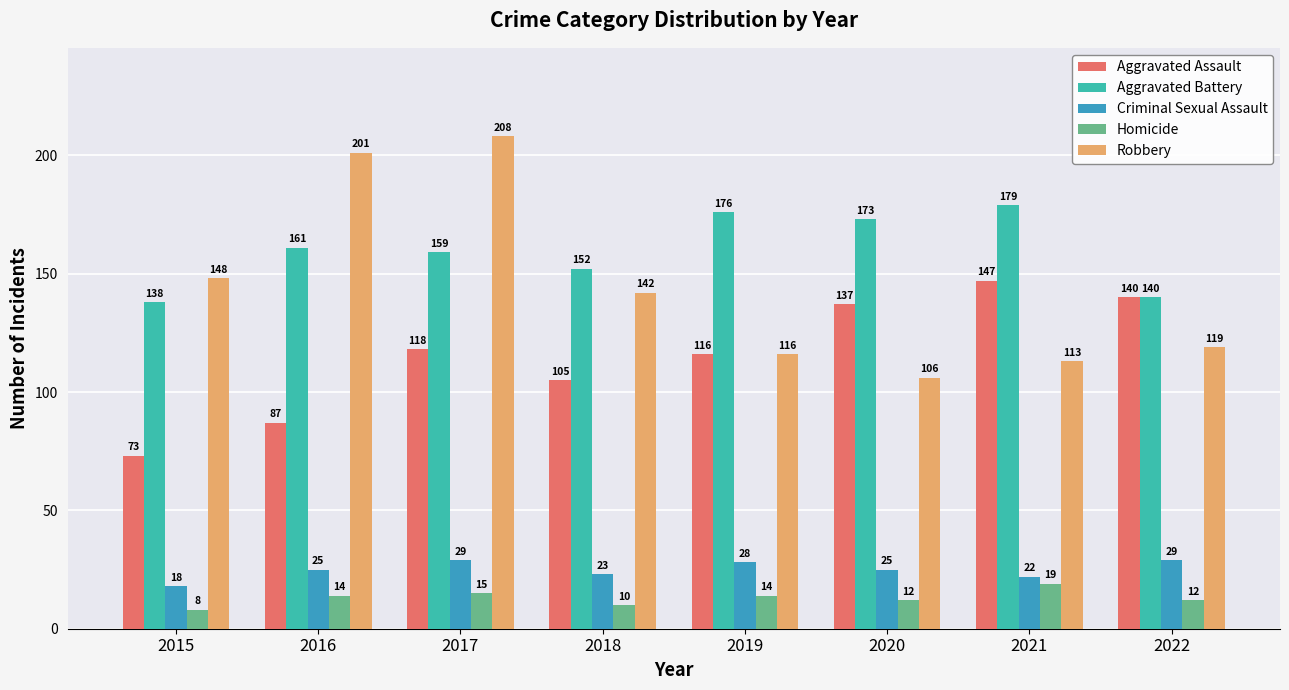

The Criminal Sexual Assault series shows 28 at 2019. True or false?

True